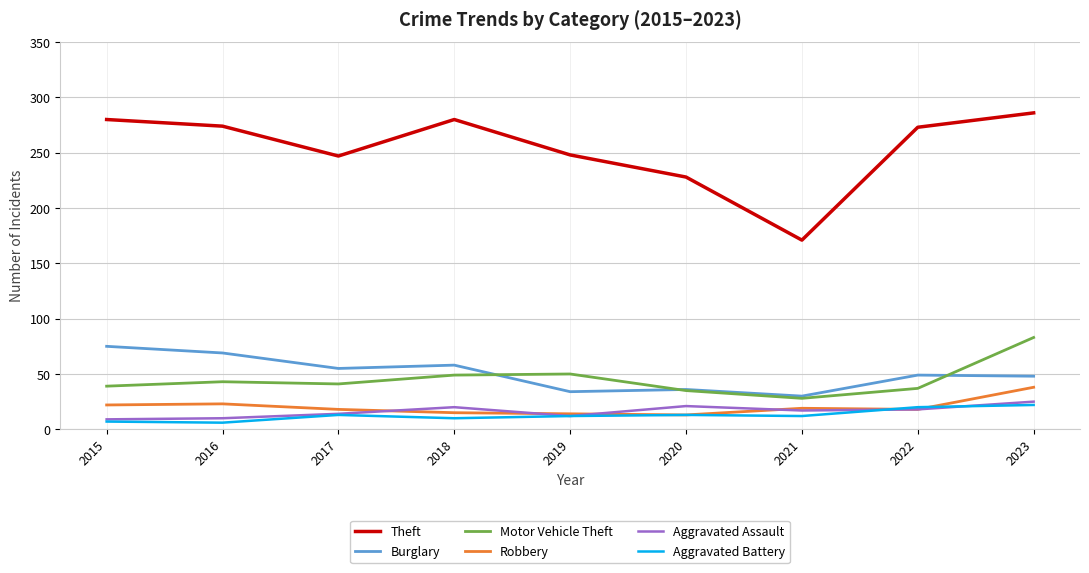

Which category has the highest value in the Theft series?

2023